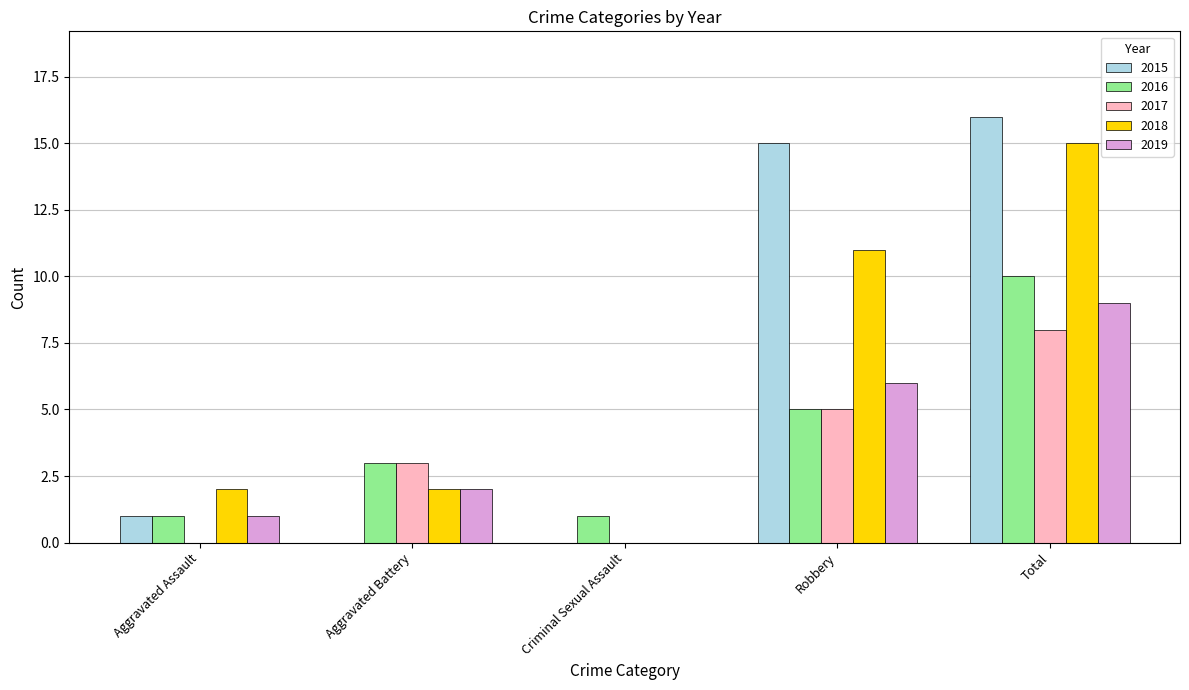

What is the total value across all series at Aggravated Assault?

5